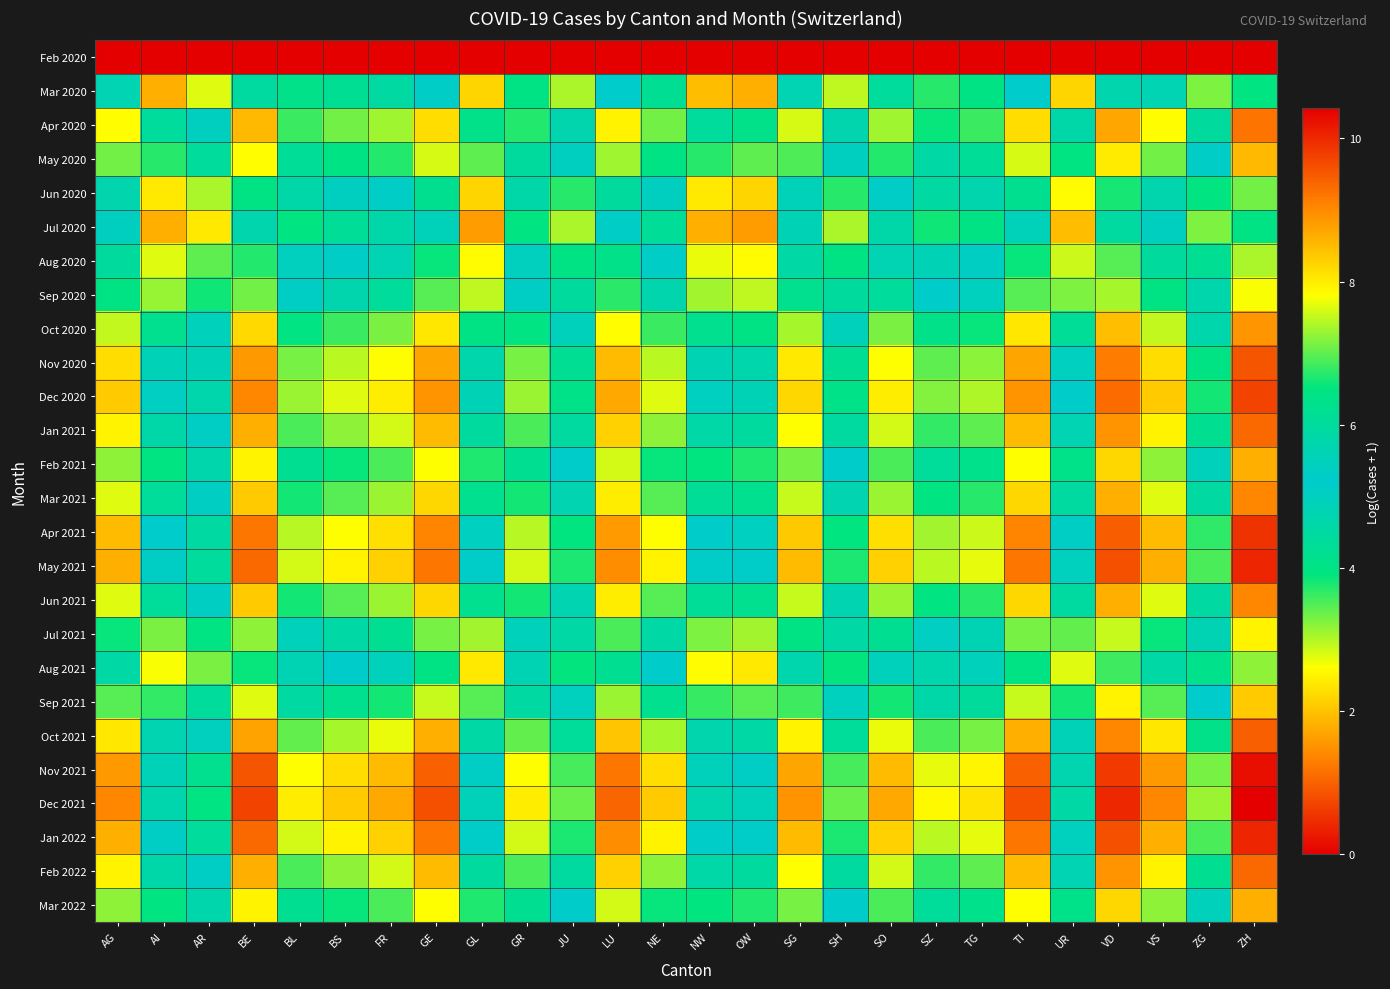

Reading left to right, transcribe all the data shown in this chart.

Feb 2020: AG=0.0	AI=0.0	AR=0.0	BE=0.0	BL=0.0	BS=0.0	FR=0.0	GE=0.0	GL=0.0	GR=0.0	JU=0.0	LU=0.0	NE=0.0	NW=0.0	OW=0.0	SG=0.0	SH=0.0	SO=0.0	SZ=0.0	TG=0.0	TI=0.0	UR=0.0	VD=0.0	VS=0.0	ZG=0.0	ZH=0.0
Mar 2020: AG=4.8	AI=1.8	AR=2.8	BE=5.9	BL=4.1	BS=4.3	FR=4.5	GE=5.3	GL=2.2	GR=4.0	JU=3.0	LU=5.2	NE=4.3	NW=1.9	OW=1.8	SG=4.8	SH=2.9	SO=4.4	SZ=3.7	TG=4.0	TI=5.2	UR=2.2	VD=5.7	VS=4.8	ZG=3.3	ZH=6.5
Apr 2020: AG=7.8	AI=4.4	AR=5.0	BE=8.5	BL=6.8	BS=7.1	FR=7.3	GE=8.2	GL=4.1	GR=6.7	JU=5.7	LU=7.9	NE=7.1	NW=4.4	OW=4.1	SG=7.6	SH=5.7	SO=7.3	SZ=6.6	TG=6.8	TI=8.2	UR=4.6	VD=8.7	VS=7.8	ZG=6.0	ZH=9.2
May 2020: AG=7.1	AI=3.7	AR=4.4	BE=7.8	BL=6.1	BS=6.4	FR=6.7	GE=7.6	GL=3.4	GR=6.0	JU=5.0	LU=7.3	NE=6.4	NW=3.7	OW=3.4	SG=6.9	SH=5.0	SO=6.7	SZ=5.9	TG=6.1	TI=7.6	UR=3.9	VD=8.0	VS=7.1	ZG=5.3	ZH=8.5
Jun 2020: AG=5.7	AI=2.4	AR=3.0	BE=6.4	BL=4.6	BS=5.0	FR=5.3	GE=6.2	GL=2.2	GR=4.6	JU=3.7	LU=6.0	NE=5.0	NW=2.4	OW=2.2	SG=5.5	SH=3.7	SO=5.3	SZ=4.5	TG=4.7	TI=6.2	UR=2.6	VD=6.6	VS=5.7	ZG=3.9	ZH=7.1
Jul 2020: AG=5.0	AI=1.8	AR=2.4	BE=5.7	BL=3.9	BS=4.3	FR=4.6	GE=5.5	GL=1.6	GR=3.9	JU=3.0	LU=5.3	NE=4.3	NW=1.8	OW=1.6	SG=4.8	SH=3.0	SO=4.6	SZ=3.8	TG=4.0	TI=5.5	UR=1.9	VD=5.9	VS=5.0	ZG=3.3	ZH=6.4
Aug 2020: AG=6.0	AI=2.8	AR=3.4	BE=6.7	BL=4.9	BS=5.3	FR=5.6	GE=6.6	GL=2.6	GR=4.9	JU=4.0	LU=6.3	NE=5.3	NW=2.7	OW=2.6	SG=5.9	SH=4.0	SO=5.6	SZ=4.8	TG=5.0	TI=6.6	UR=2.9	VD=7.0	VS=6.0	ZG=4.3	ZH=7.4
Sep 2020: AG=6.4	AI=3.1	AR=3.8	BE=7.1	BL=5.4	BS=5.7	FR=6.0	GE=7.0	GL=2.9	GR=5.4	JU=4.4	LU=6.7	NE=5.7	NW=3.1	OW=2.9	SG=6.3	SH=4.4	SO=6.0	SZ=5.2	TG=5.5	TI=7.0	UR=3.3	VD=7.4	VS=6.4	ZG=4.7	ZH=7.8
Oct 2020: AG=7.5	AI=4.2	AR=4.9	BE=8.2	BL=6.4	BS=6.8	FR=7.1	GE=8.1	GL=4.0	GR=6.4	JU=5.5	LU=7.8	NE=6.8	NW=4.2	OW=4.0	SG=7.4	SH=5.5	SO=7.1	SZ=6.3	TG=6.5	TI=8.1	UR=4.3	VD=8.5	VS=7.5	ZG=5.8	ZH=8.9
Nov 2020: AG=8.2	AI=4.9	AR=5.6	BE=8.9	BL=7.1	BS=7.5	FR=7.8	GE=8.7	GL=4.7	GR=7.1	JU=6.2	LU=8.5	NE=7.5	NW=4.8	OW=4.7	SG=8.0	SH=6.2	SO=7.8	SZ=7.0	TG=7.2	TI=8.7	UR=5.0	VD=9.1	VS=8.2	ZG=6.4	ZH=9.5
Dec 2020: AG=8.3	AI=5.0	AR=5.8	BE=9.0	BL=7.3	BS=7.7	FR=8.0	GE=8.9	GL=4.8	GR=7.3	JU=6.4	LU=8.7	NE=7.7	NW=5.0	OW=4.8	SG=8.2	SH=6.4	SO=8.0	SZ=7.2	TG=7.4	TI=8.9	UR=5.2	VD=9.3	VS=8.3	ZG=6.6	ZH=9.7
Jan 2021: AG=7.9	AI=4.6	AR=5.4	BE=8.6	BL=6.9	BS=7.2	FR=7.6	GE=8.5	GL=4.4	GR=6.9	JU=5.9	LU=8.3	NE=7.2	NW=4.6	OW=4.4	SG=7.8	SH=5.9	SO=7.6	SZ=6.8	TG=7.0	TI=8.5	UR=4.8	VD=8.9	VS=7.9	ZG=6.2	ZH=9.3
Feb 2021: AG=7.2	AI=4.0	AR=4.7	BE=7.9	BL=6.2	BS=6.6	FR=6.9	GE=7.8	GL=3.8	GR=6.2	JU=5.3	LU=7.6	NE=6.6	NW=3.9	OW=3.8	SG=7.1	SH=5.3	SO=6.9	SZ=6.1	TG=6.3	TI=7.8	UR=4.1	VD=8.2	VS=7.2	ZG=5.5	ZH=8.6
Mar 2021: AG=7.7	AI=4.4	AR=5.1	BE=8.3	BL=6.6	BS=7.0	FR=7.3	GE=8.2	GL=4.2	GR=6.6	JU=5.7	LU=8.0	NE=7.0	NW=4.3	OW=4.2	SG=7.5	SH=5.7	SO=7.3	SZ=6.5	TG=6.7	TI=8.2	UR=4.5	VD=8.6	VS=7.7	ZG=5.9	ZH=9.0
Apr 2021: AG=8.5	AI=5.2	AR=5.9	BE=9.2	BL=7.4	BS=7.8	FR=8.1	GE=9.1	GL=5.0	GR=7.4	JU=6.5	LU=8.8	NE=7.8	NW=5.2	OW=5.0	SG=8.4	SH=6.5	SO=8.1	SZ=7.3	TG=7.5	TI=9.1	UR=5.3	VD=9.5	VS=8.5	ZG=6.8	ZH=9.9
May 2021: AG=8.6	AI=5.3	AR=6.0	BE=9.3	BL=7.6	BS=7.9	FR=8.3	GE=9.2	GL=5.1	GR=7.6	JU=6.6	LU=9.0	NE=7.9	NW=5.3	OW=5.1	SG=8.5	SH=6.6	SO=8.3	SZ=7.5	TG=7.7	TI=9.2	UR=5.5	VD=9.6	VS=8.6	ZG=6.9	ZH=10.0
Jun 2021: AG=7.7	AI=4.4	AR=5.1	BE=8.3	BL=6.6	BS=7.0	FR=7.3	GE=8.2	GL=4.2	GR=6.6	JU=5.7	LU=8.0	NE=7.0	NW=4.3	OW=4.2	SG=7.5	SH=5.7	SO=7.3	SZ=6.5	TG=6.7	TI=8.2	UR=4.5	VD=8.6	VS=7.7	ZG=5.9	ZH=9.0
Jul 2021: AG=6.6	AI=3.3	AR=4.0	BE=7.2	BL=5.5	BS=5.9	FR=6.2	GE=7.1	GL=3.1	GR=5.5	JU=4.6	LU=6.9	NE=5.9	NW=3.3	OW=3.1	SG=6.4	SH=4.6	SO=6.2	SZ=5.4	TG=5.6	TI=7.1	UR=3.4	VD=7.5	VS=6.6	ZG=4.8	ZH=7.9
Aug 2021: AG=5.9	AI=2.6	AR=3.3	BE=6.6	BL=4.8	BS=5.2	FR=5.5	GE=6.4	GL=2.4	GR=4.8	JU=3.9	LU=6.2	NE=5.2	NW=2.6	OW=2.4	SG=5.7	SH=3.9	SO=5.5	SZ=4.7	TG=4.9	TI=6.4	UR=2.8	VD=6.8	VS=5.9	ZG=4.1	ZH=7.2
Sep 2021: AG=7.0	AI=3.7	AR=4.4	BE=7.7	BL=5.9	BS=6.3	FR=6.6	GE=7.5	GL=3.5	GR=5.9	JU=5.0	LU=7.3	NE=6.3	NW=3.6	OW=3.5	SG=6.8	SH=5.0	SO=6.6	SZ=5.8	TG=6.0	TI=7.5	UR=3.8	VD=7.9	VS=7.0	ZG=5.2	ZH=8.3
Oct 2021: AG=8.1	AI=4.8	AR=5.5	BE=8.7	BL=7.0	BS=7.4	FR=7.7	GE=8.6	GL=4.6	GR=7.0	JU=6.1	LU=8.4	NE=7.4	NW=4.7	OW=4.6	SG=7.9	SH=6.1	SO=7.7	SZ=6.9	TG=7.1	TI=8.6	UR=4.9	VD=9.0	VS=8.1	ZG=6.3	ZH=9.4
Nov 2021: AG=8.9	AI=5.5	AR=6.3	BE=9.5	BL=7.8	BS=8.2	FR=8.5	GE=9.4	GL=5.4	GR=7.8	JU=6.9	LU=9.2	NE=8.2	NW=5.5	OW=5.4	SG=8.7	SH=6.9	SO=8.5	SZ=7.7	TG=7.9	TI=9.4	UR=5.7	VD=9.8	VS=8.9	ZG=7.1	ZH=10.2
Dec 2021: AG=9.0	AI=5.7	AR=6.4	BE=9.7	BL=8.0	BS=8.3	FR=8.7	GE=9.6	GL=5.5	GR=8.0	JU=7.0	LU=9.4	NE=8.3	NW=5.7	OW=5.5	SG=8.9	SH=7.0	SO=8.7	SZ=7.9	TG=8.1	TI=9.6	UR=5.9	VD=10.0	VS=9.0	ZG=7.3	ZH=10.4
Jan 2022: AG=8.6	AI=5.3	AR=6.0	BE=9.3	BL=7.6	BS=7.9	FR=8.3	GE=9.2	GL=5.1	GR=7.6	JU=6.6	LU=9.0	NE=7.9	NW=5.3	OW=5.1	SG=8.5	SH=6.6	SO=8.3	SZ=7.5	TG=7.7	TI=9.2	UR=5.5	VD=9.6	VS=8.6	ZG=6.9	ZH=10.0
Feb 2022: AG=7.9	AI=4.6	AR=5.4	BE=8.6	BL=6.9	BS=7.2	FR=7.6	GE=8.5	GL=4.4	GR=6.9	JU=5.9	LU=8.3	NE=7.2	NW=4.6	OW=4.4	SG=7.8	SH=5.9	SO=7.6	SZ=6.8	TG=7.0	TI=8.5	UR=4.8	VD=8.9	VS=7.9	ZG=6.2	ZH=9.3
Mar 2022: AG=7.2	AI=4.0	AR=4.7	BE=7.9	BL=6.2	BS=6.6	FR=6.9	GE=7.8	GL=3.8	GR=6.2	JU=5.3	LU=7.6	NE=6.6	NW=3.9	OW=3.8	SG=7.1	SH=5.3	SO=6.9	SZ=6.1	TG=6.3	TI=7.8	UR=4.1	VD=8.2	VS=7.2	ZG=5.5	ZH=8.6